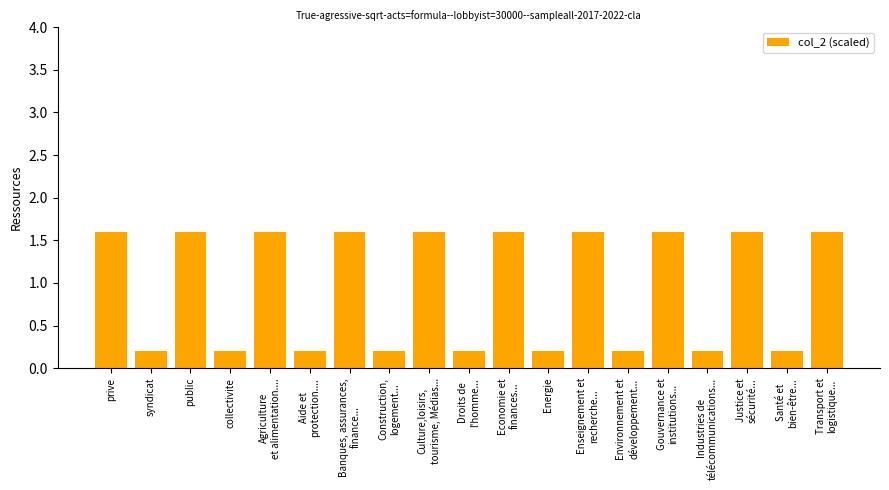

What position from the left is Transport et
logistique...?

19